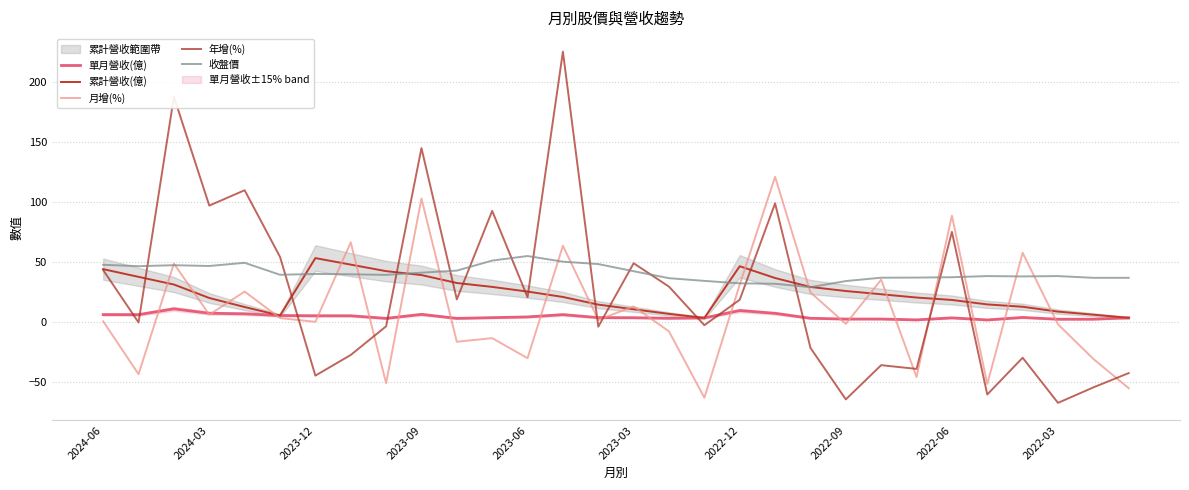

What is the difference between the highest and lowest values at 2022-06?

93.3